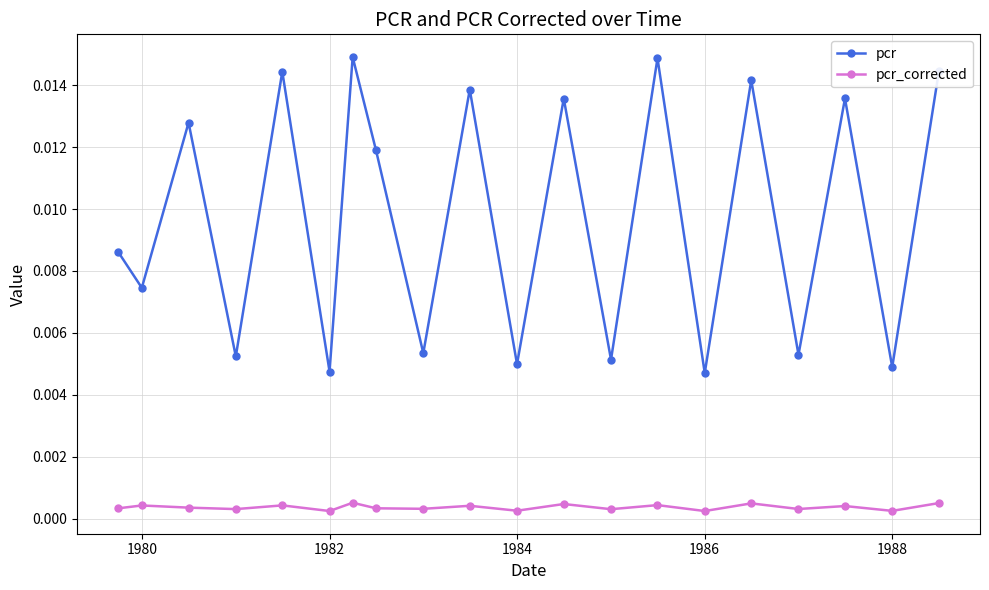

At how many categories does at least one series exceed 0?

20